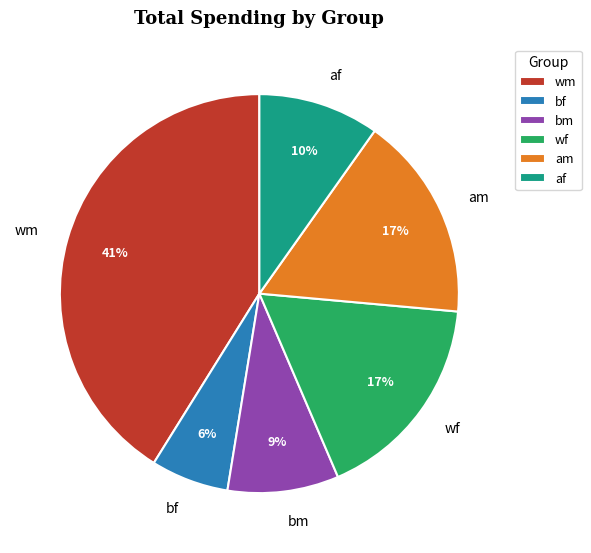

Combined, do wm and am account for over 50%?

Yes